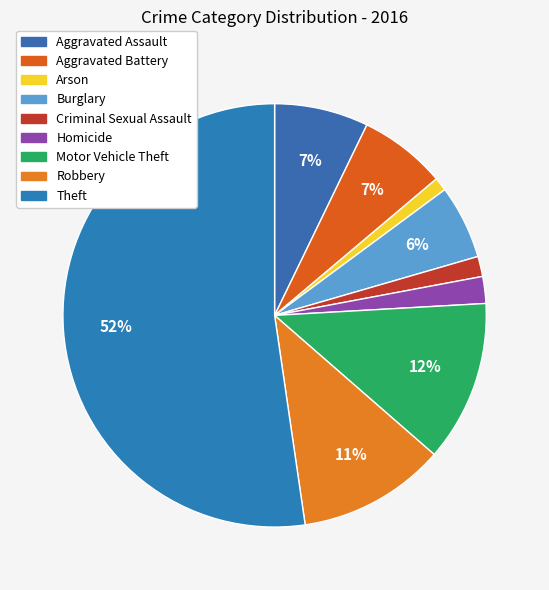

What is the smallest slice in the pie chart?

Arson